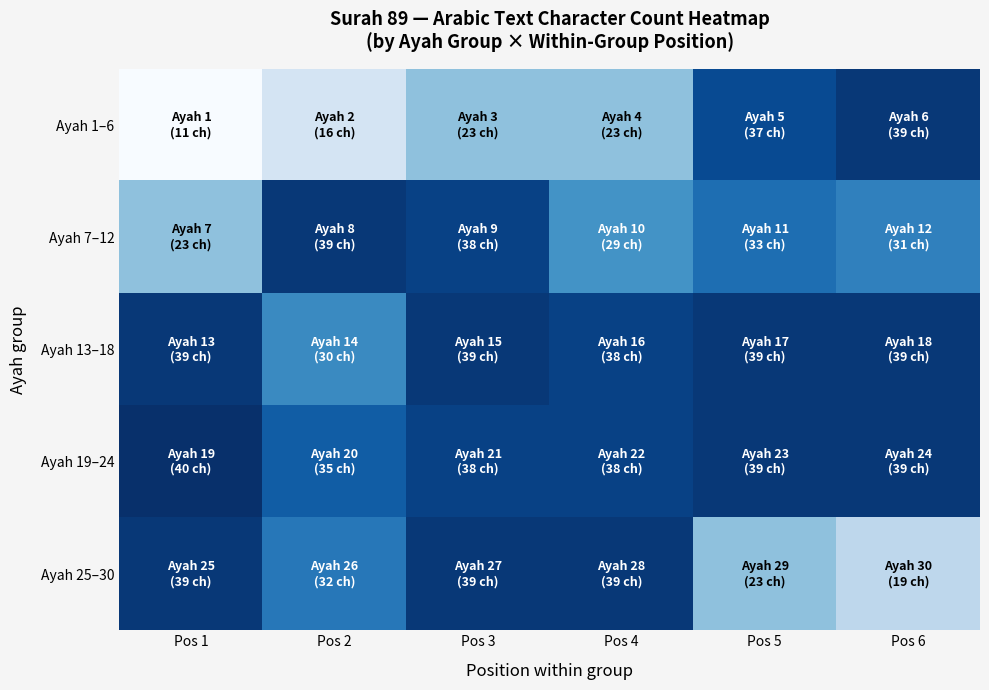

Reading right to left, transcribe all the data shown in this chart.

Ayah 1–6: Pos 6=39	Pos 5=37	Pos 4=23	Pos 3=23	Pos 2=16	Pos 1=11
Ayah 7–12: Pos 6=31	Pos 5=33	Pos 4=29	Pos 3=38	Pos 2=39	Pos 1=23
Ayah 13–18: Pos 6=39	Pos 5=39	Pos 4=38	Pos 3=39	Pos 2=30	Pos 1=39
Ayah 19–24: Pos 6=39	Pos 5=39	Pos 4=38	Pos 3=38	Pos 2=35	Pos 1=40
Ayah 25–30: Pos 6=19	Pos 5=23	Pos 4=39	Pos 3=39	Pos 2=32	Pos 1=39